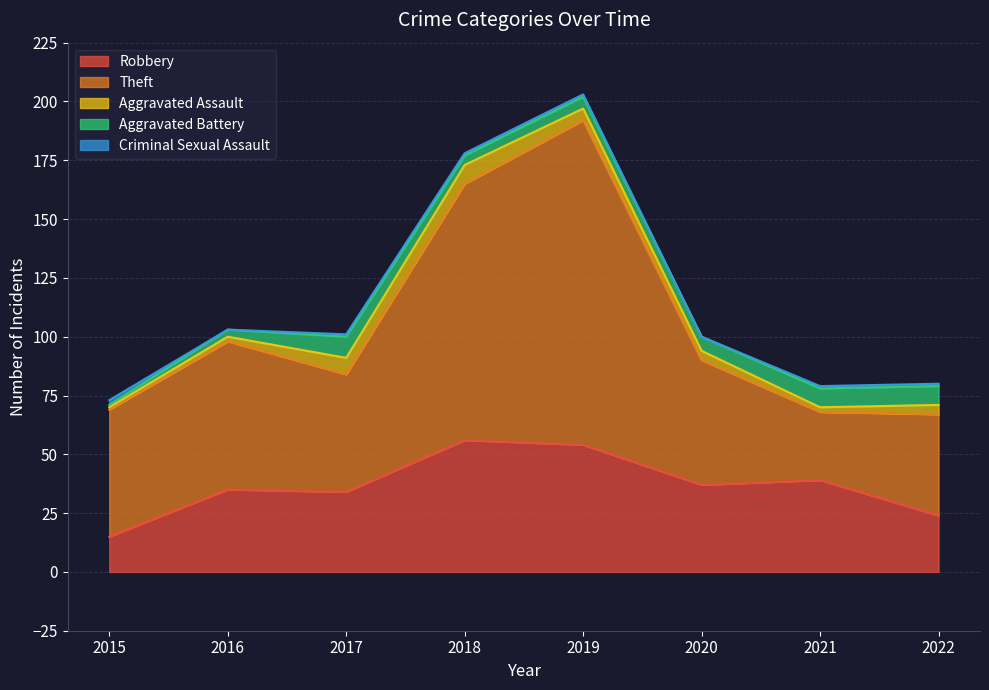

Reading left to right, what are all the values shown in this chart?

Robbery: 15	35	34	56	54	37	39	24
Theft: 54	63	50	109	138	53	29	43
Aggravated Assault: 1	2	7	8	5	4	2	4
Aggravated Battery: 1	3	9	4	5	6	8	8
Criminal Sexual Assault: 2	0	1	1	1	0	1	1